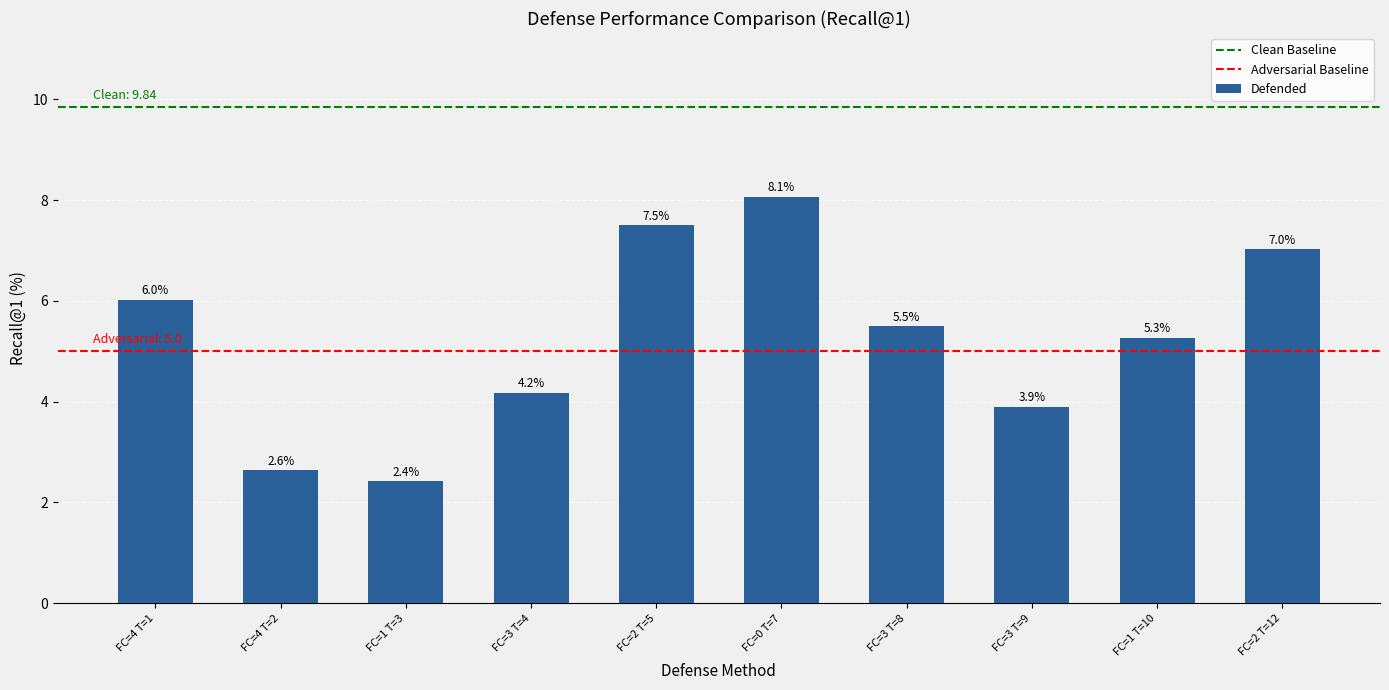

What is the label of the 7th bar from the right?

FC=3 T=4